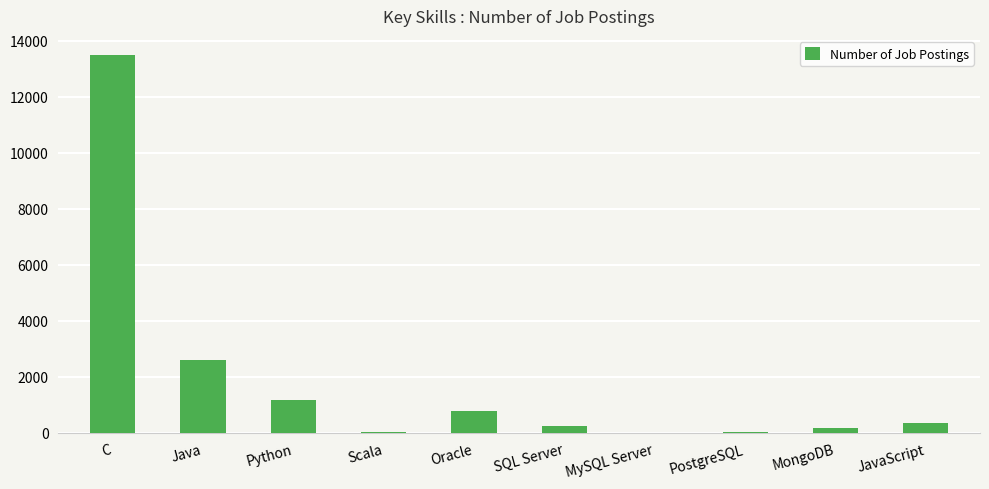

True or false: the data shows 2609 at Java.

True